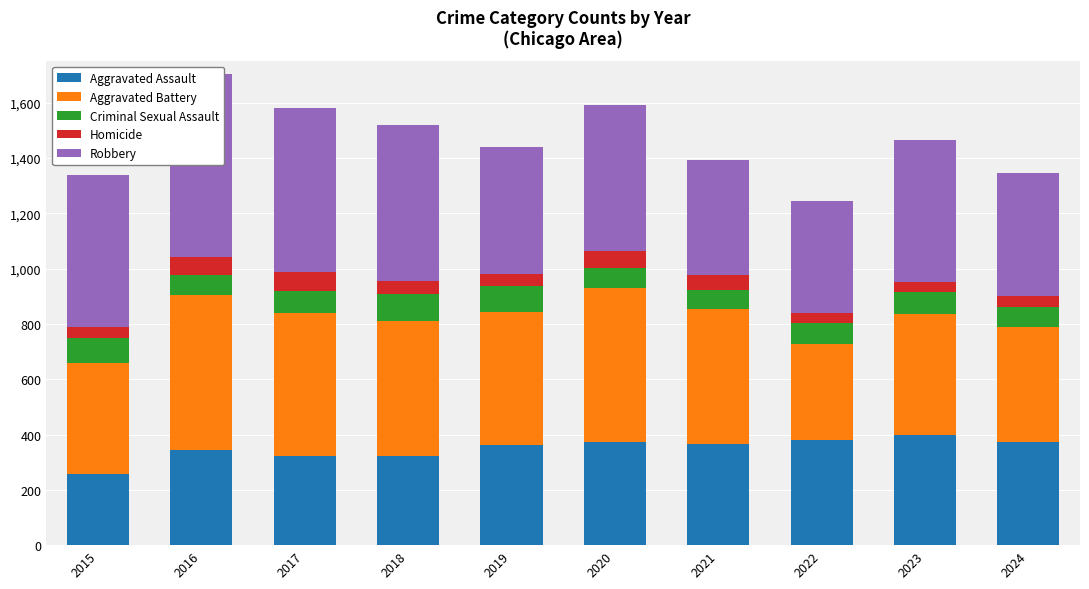

Is it true that Aggravated Battery equals 401 at 2015?

True